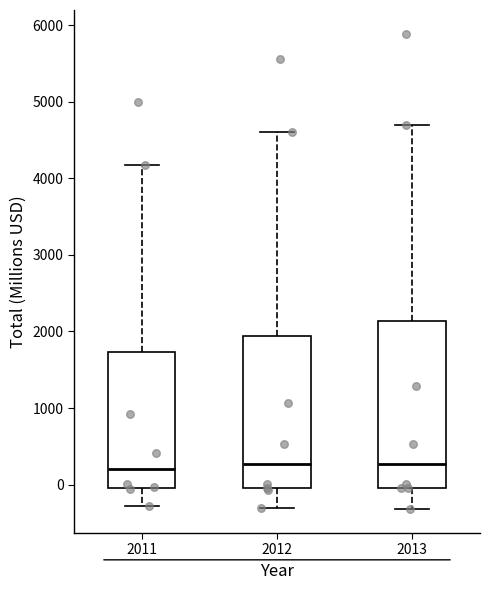

Which box is the tallest, from its lower edge to its upper edge?

2013